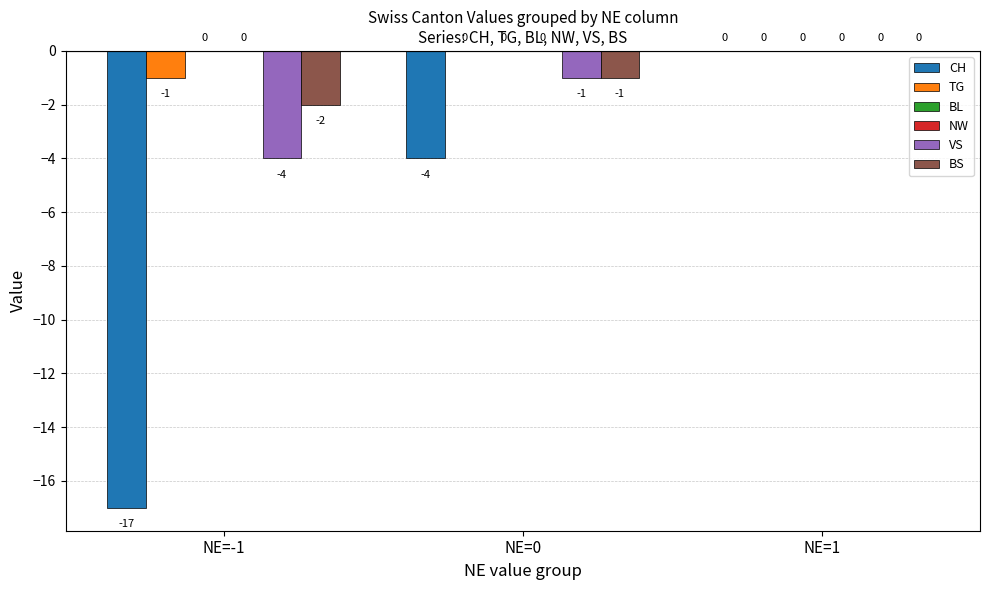

How many data points in VS are less than -1?

1